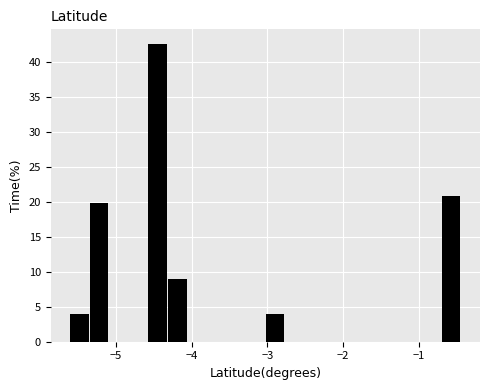

Read against the x-axis, roughly where is the centre of the tallest bar?

-4.4